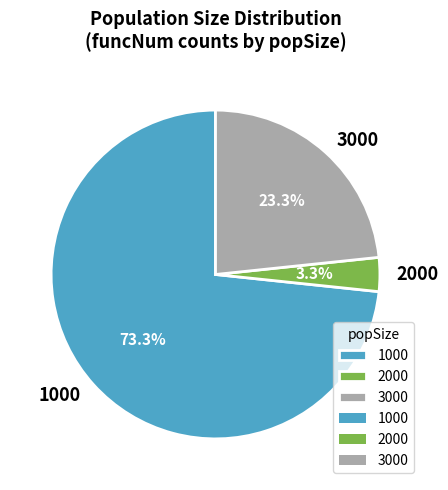

How many segments does this pie chart have?

3